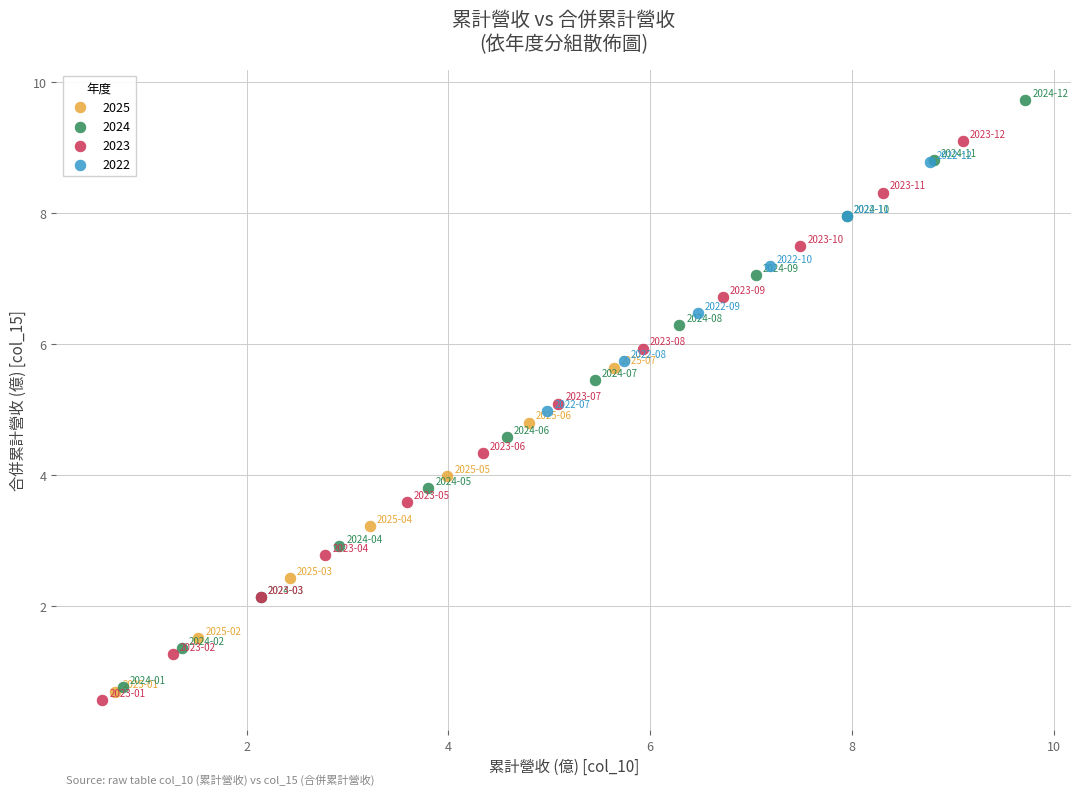

Which series has the widest spread of Y values?

2024